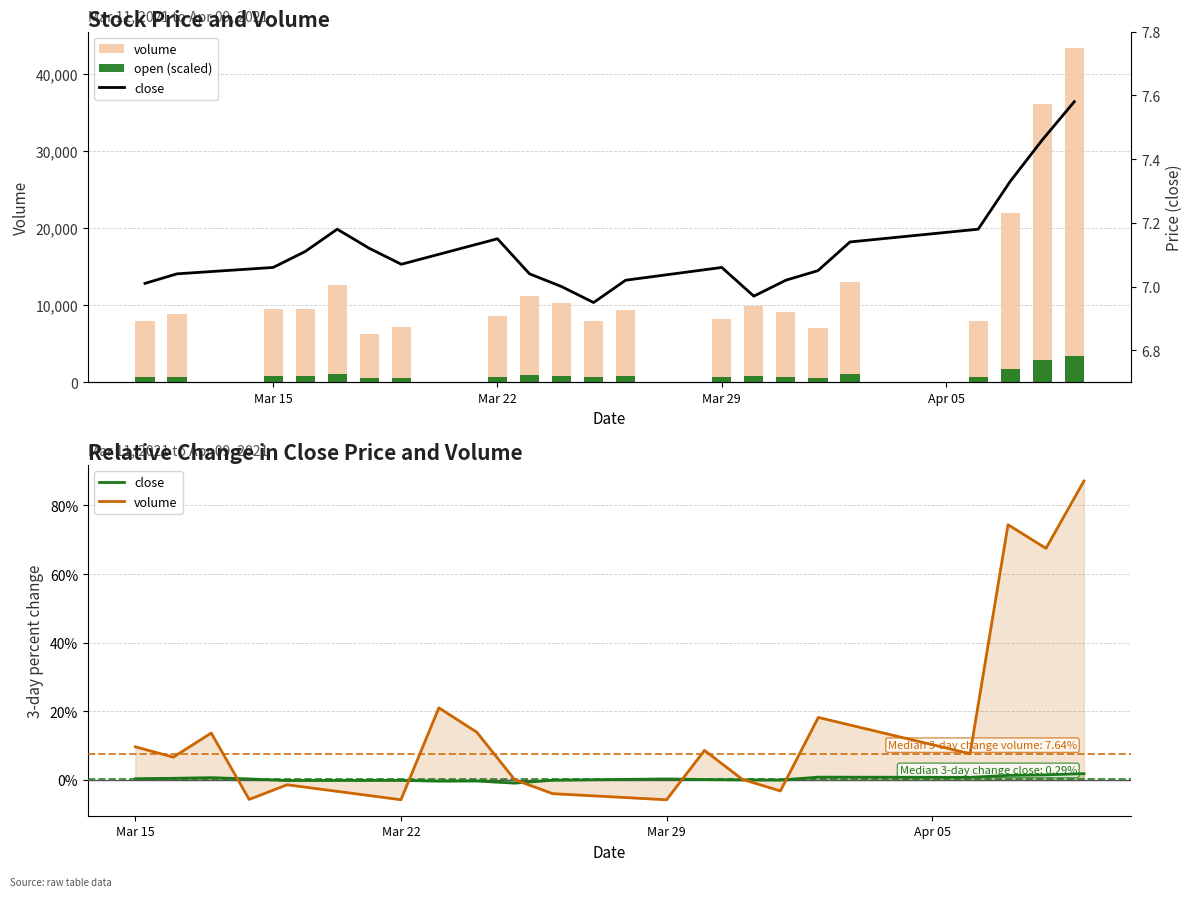

What are all the series names shown in the legend?

volume, open (scaled), close